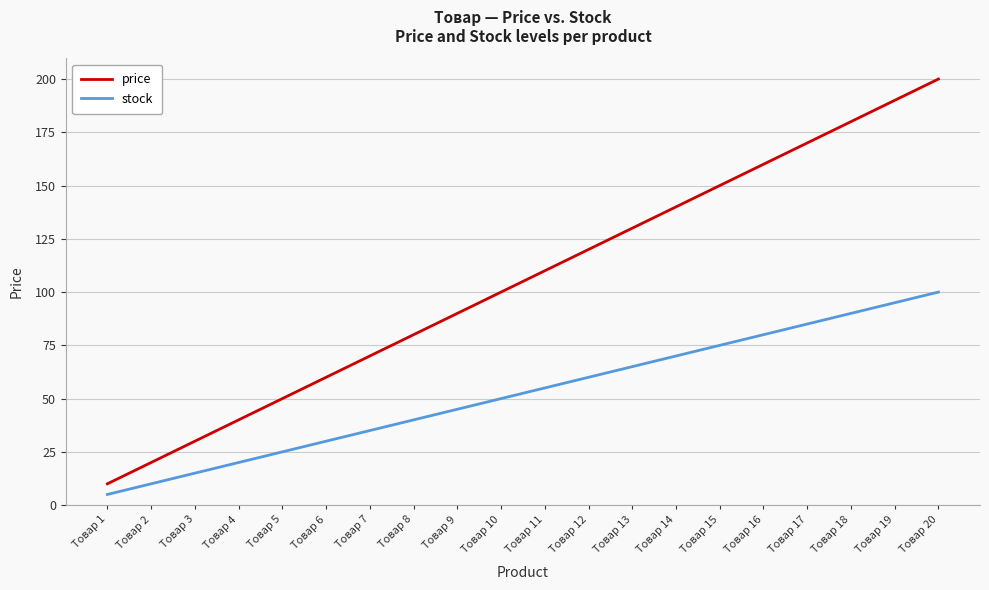

The stock series shows 43 at Товар 15. True or false?

False